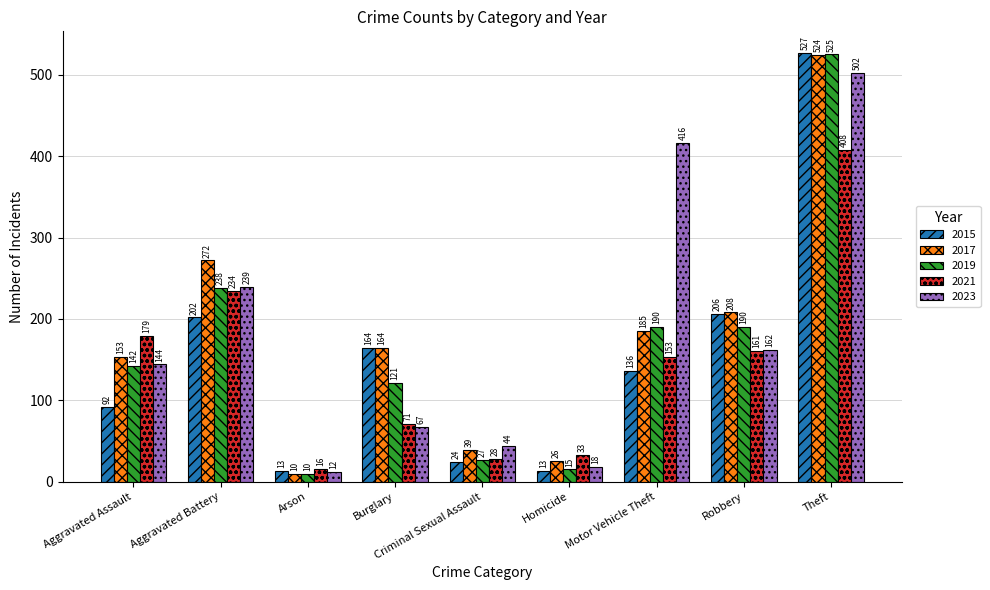

Reading left to right, extract all data points from this chart.

2015: 92	202	13	164	24	13	136	206	527
2017: 153	272	10	164	39	26	185	208	524
2019: 142	238	10	121	27	15	190	190	525
2021: 179	234	16	71	28	33	153	161	408
2023: 144	239	12	67	44	18	416	162	502